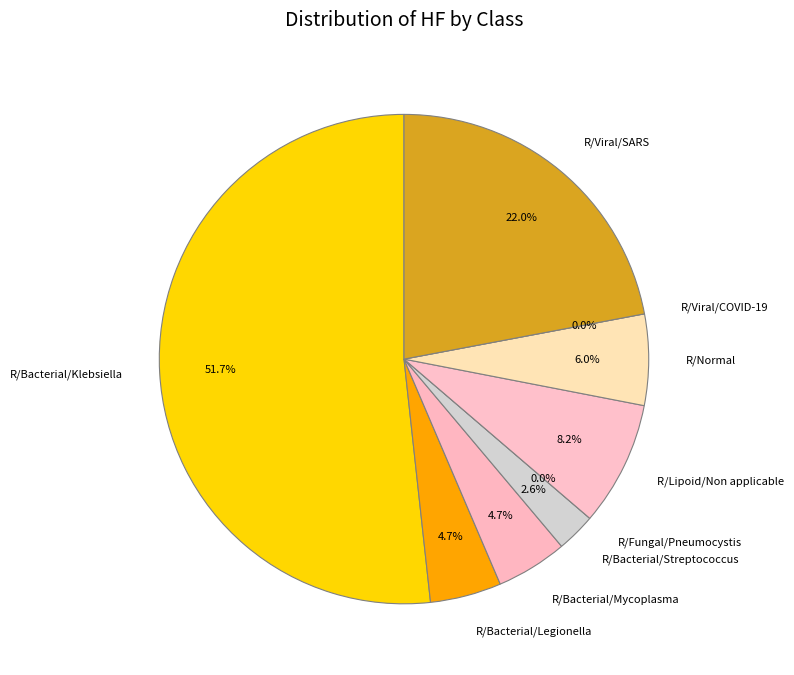

Which category has the biggest portion of the pie?

R/Bacterial/Klebsiella